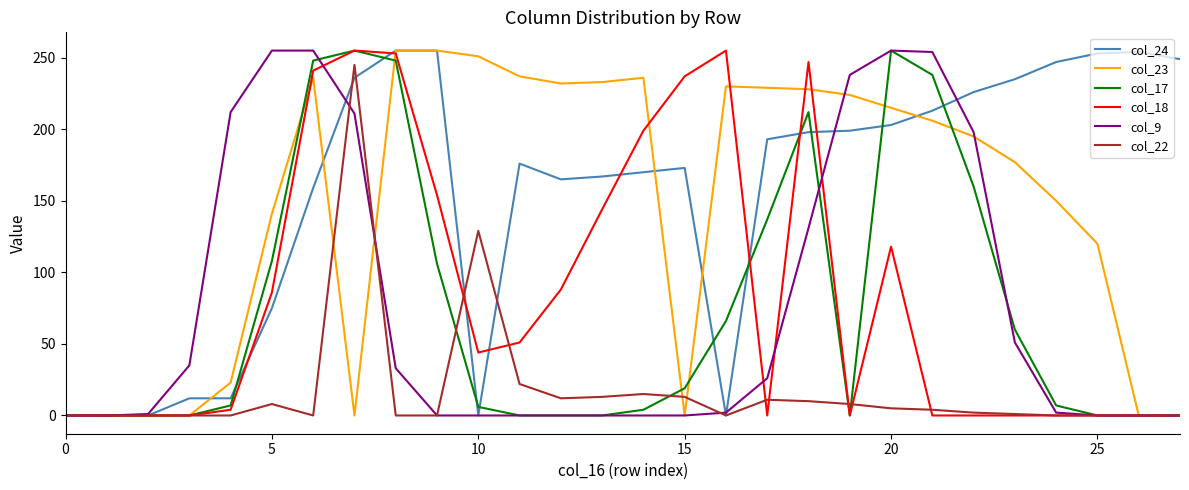

What is the maximum value shown in the chart?

255